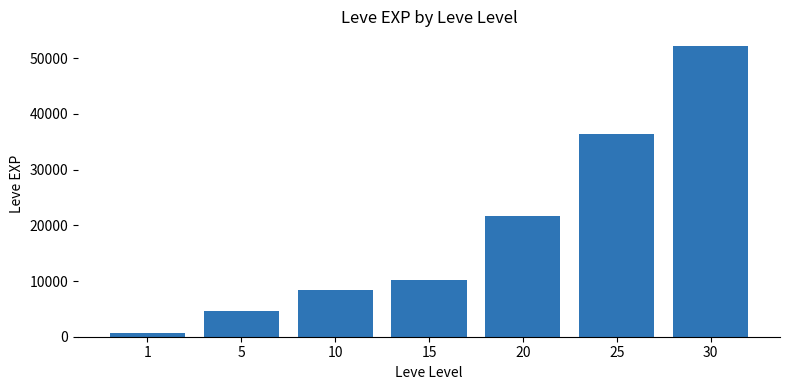

What is the change in value from 20 to 25?

+14790